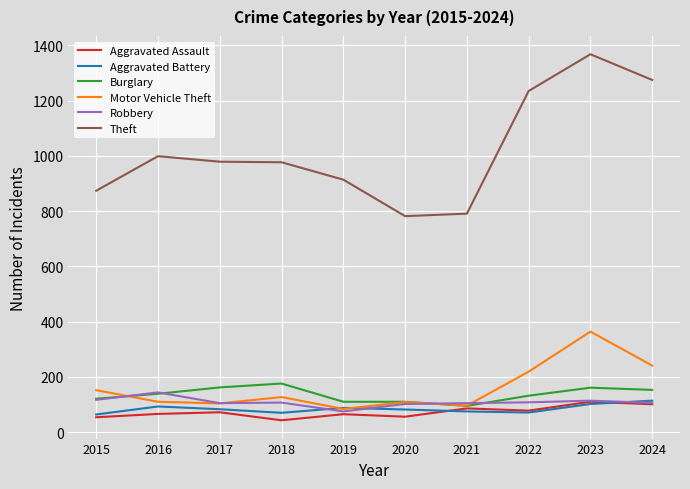

True or false: Theft and Aggravated Battery intersect in this chart.

False